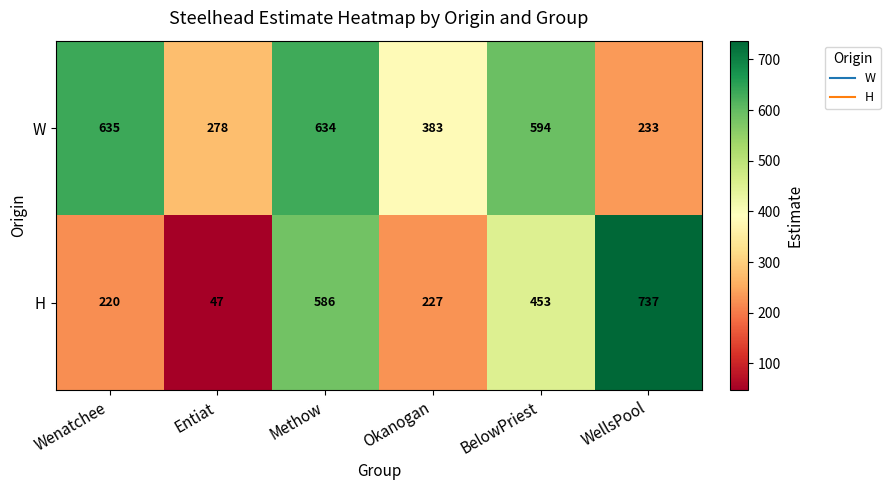

Is it true that H equals 586 at Methow?

True